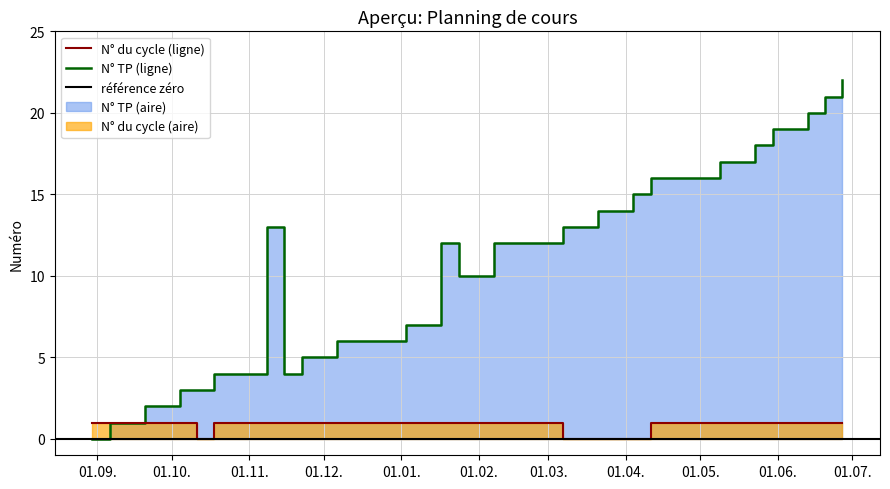

True or false: N° TP has more than 2 interior local peaks.

False